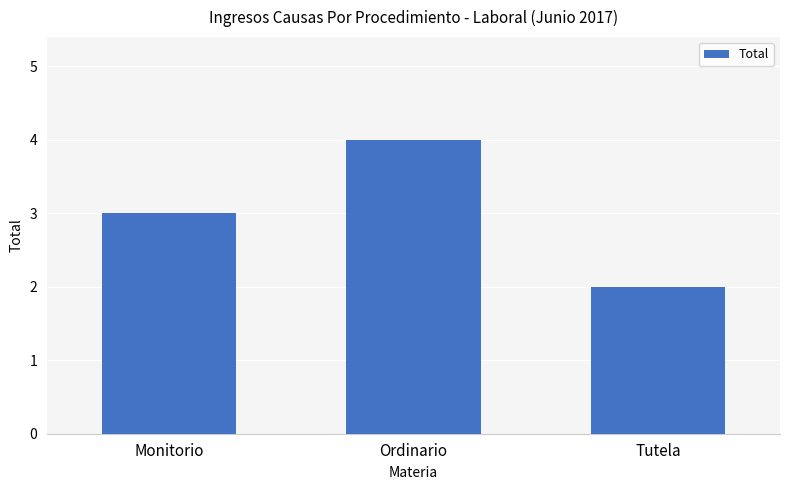

List the labels in order of value, largest first.

Ordinario, Monitorio, Tutela